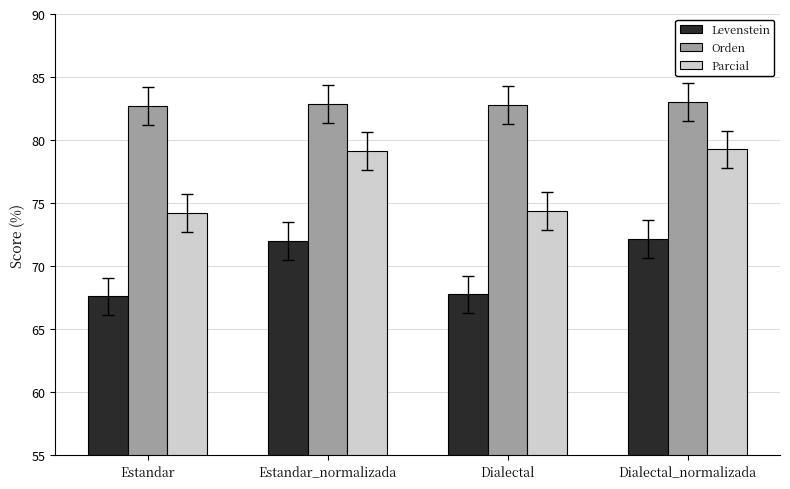

What is the difference between the Levenstein values at Dialectal_normalizada and Estandar?

4.6